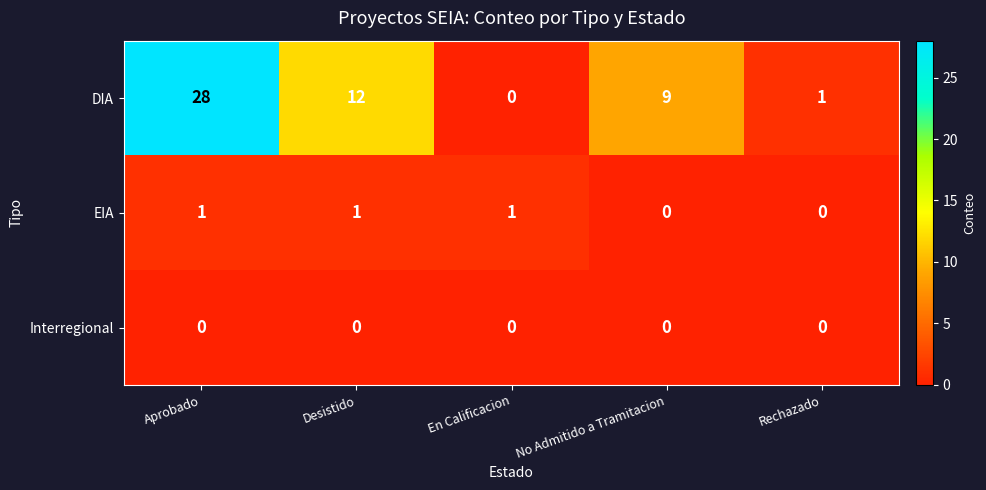

Which category has the lowest value in the DIA series?

En Calificacion